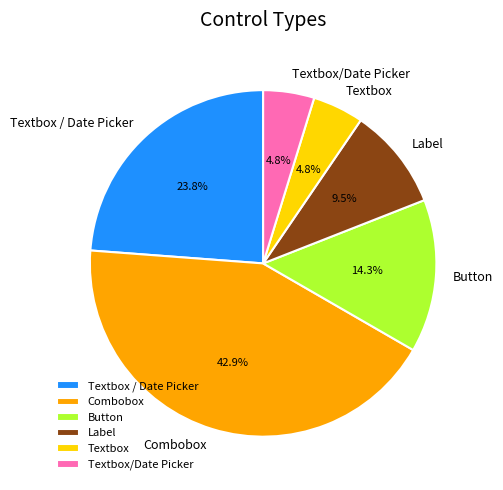

How many slices are in this pie chart?

6